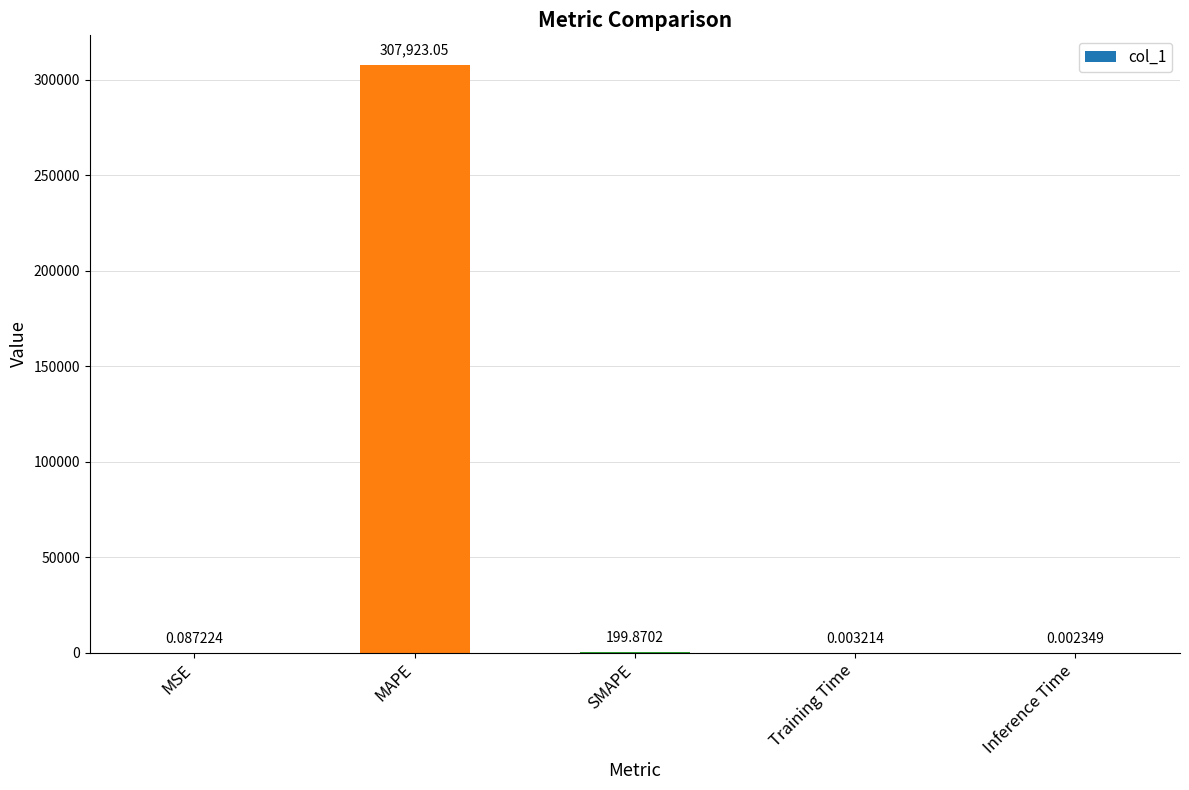

What is the sum of all values?

308123.0